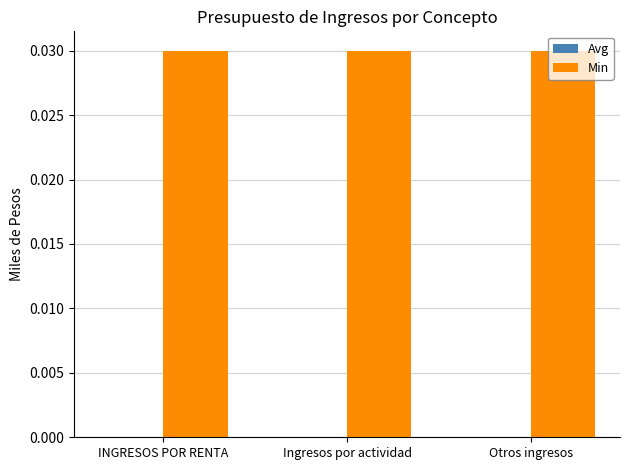

Rank the series by their maximum value, from highest to lowest.

Min, Avg